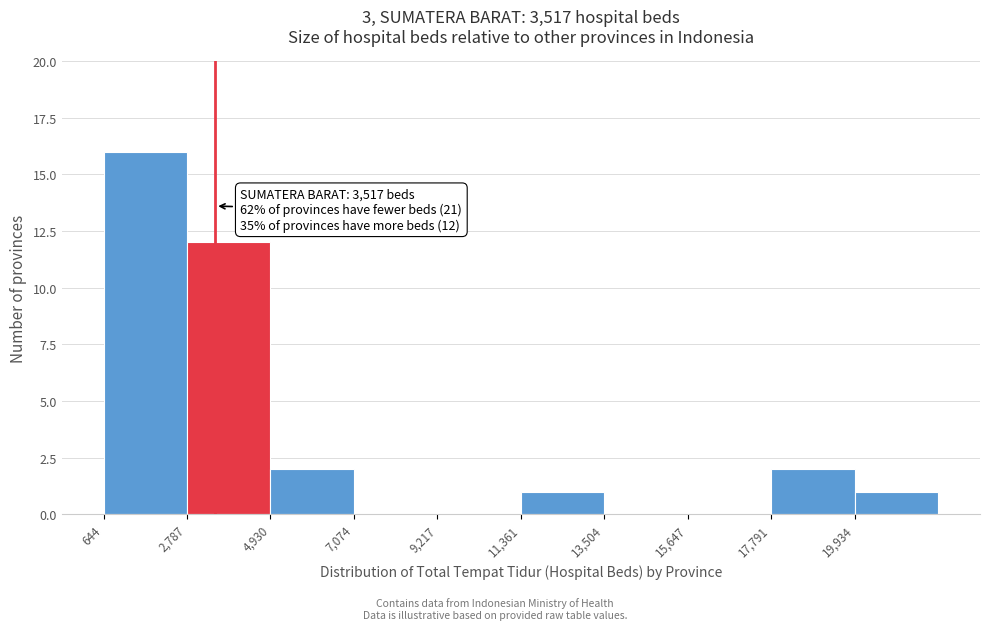

Over which range of the x-axis is the bar tallest?

500 to 3000